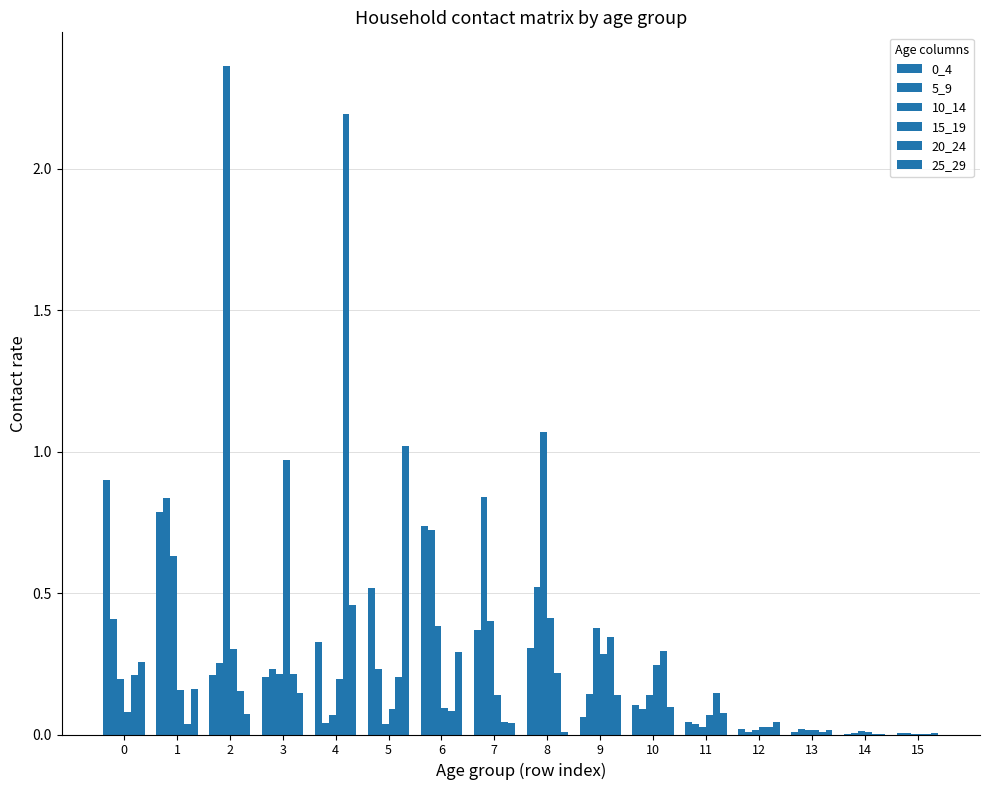

How many categories are shown in the chart?

16